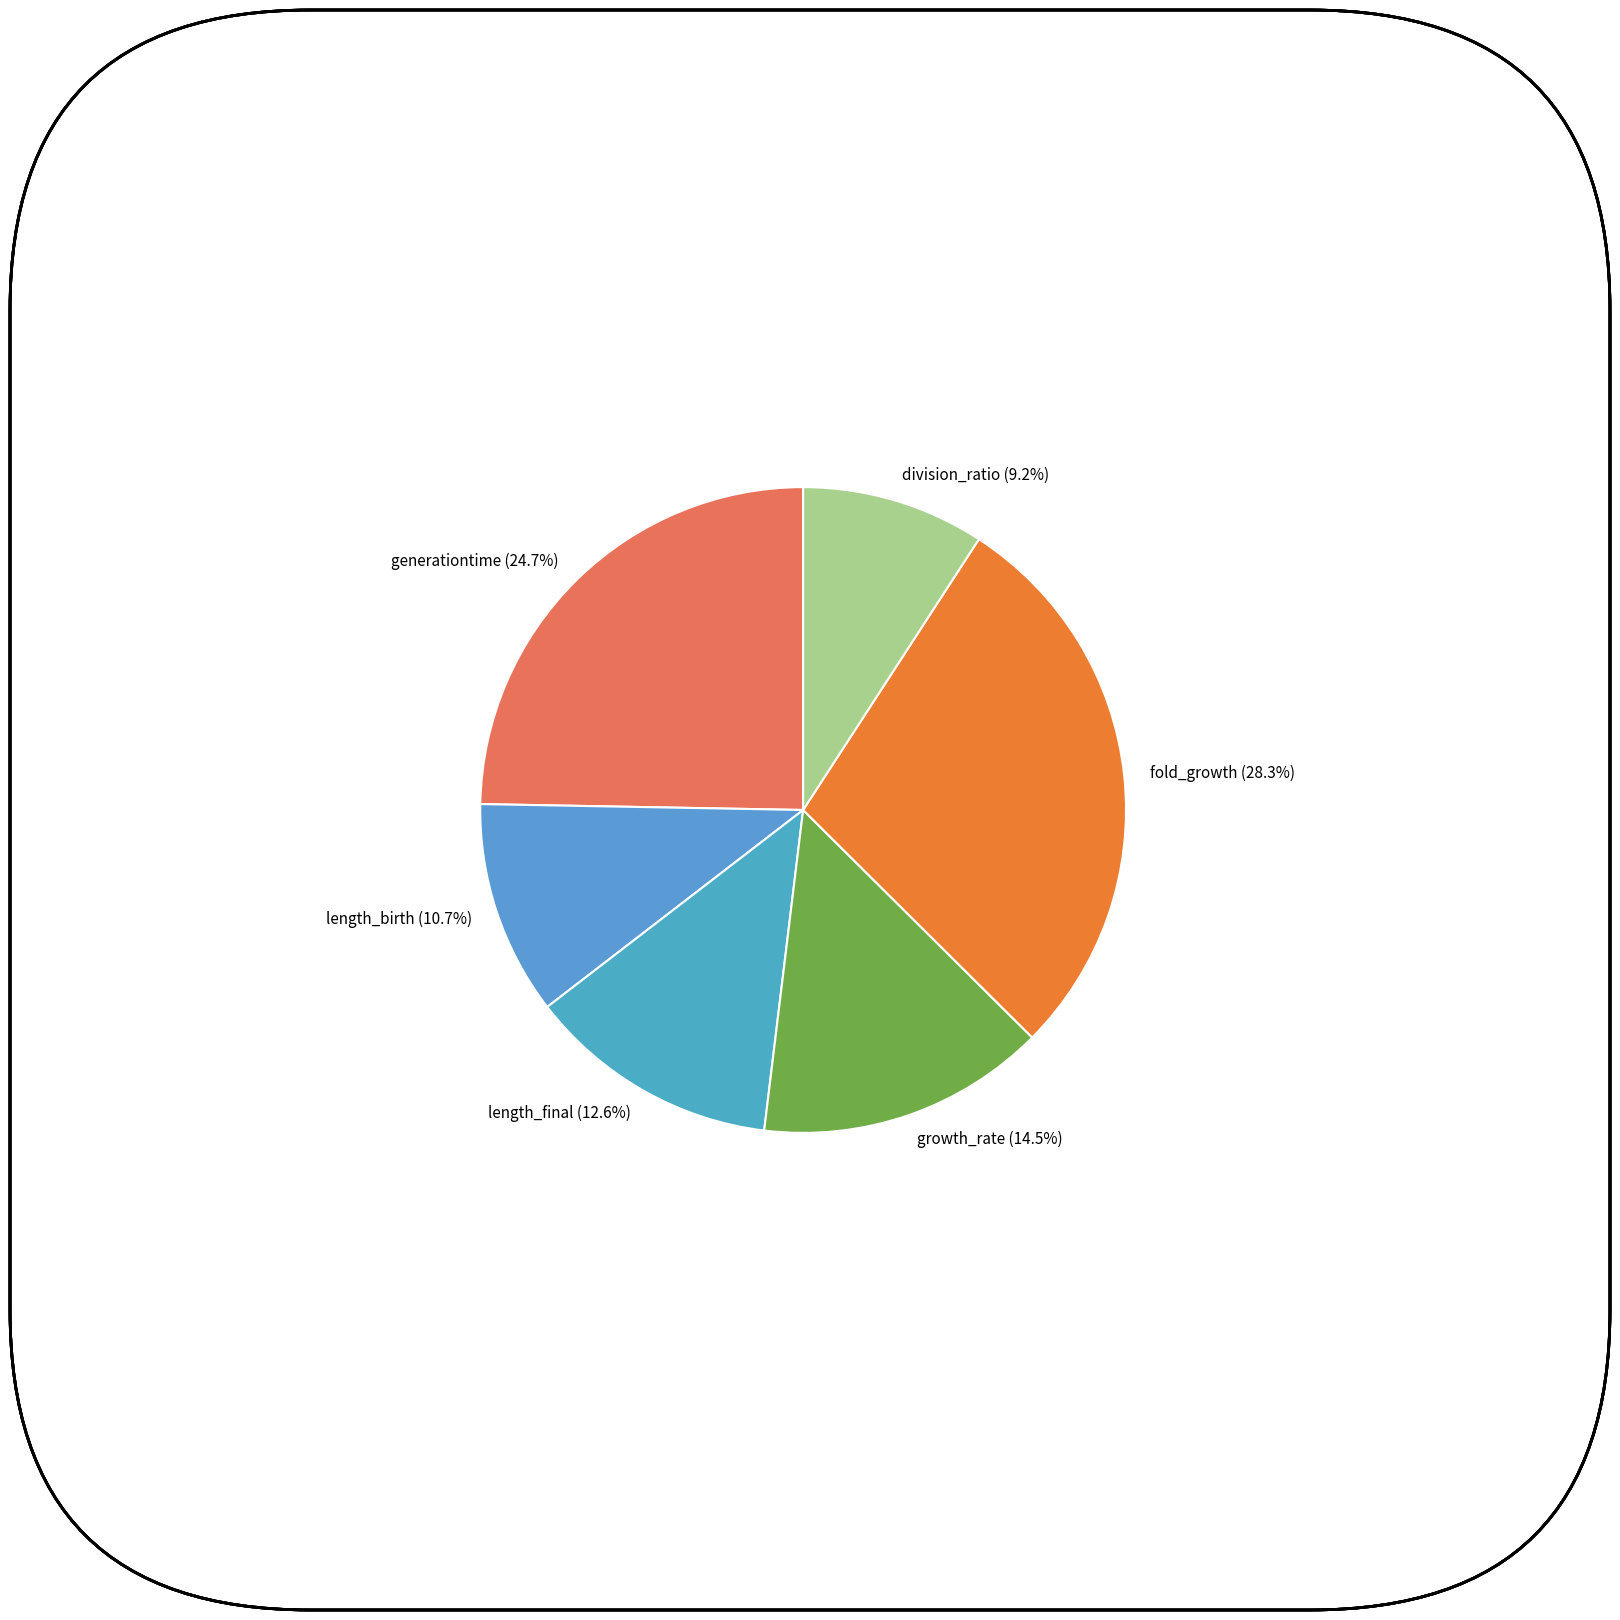

Does generationtime account for over 50% of the chart?

No